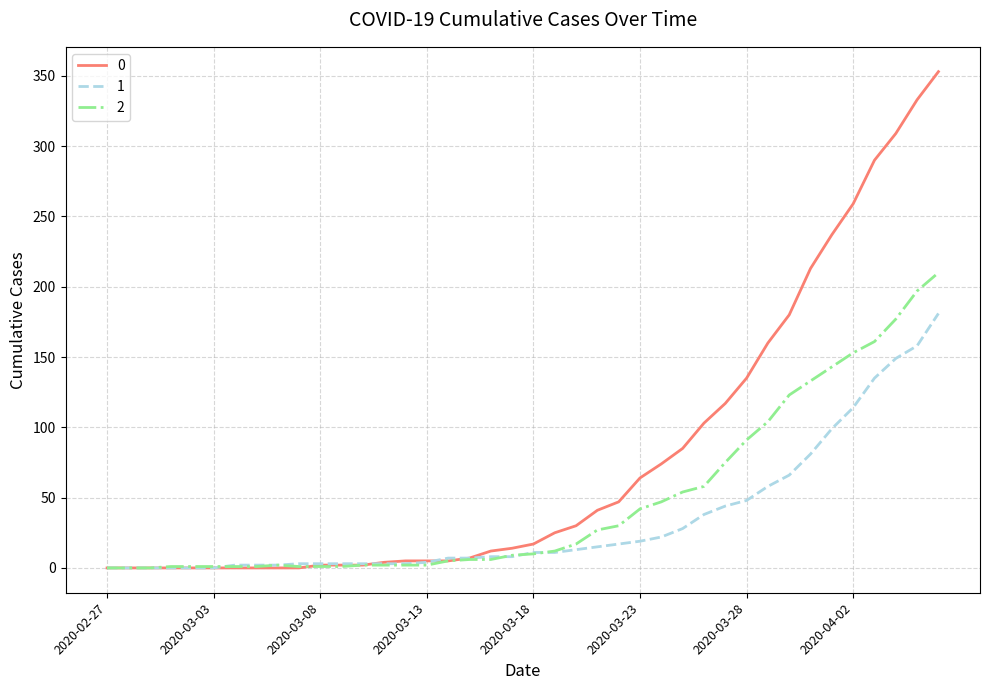

Does the chart display data point markers on the line(s)?

No